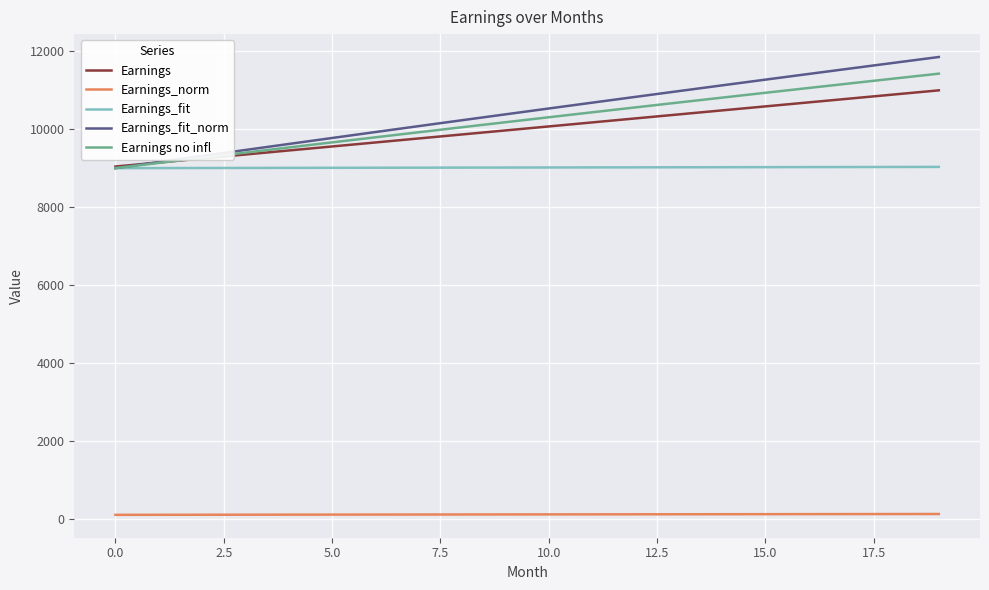

What is the minimum value for Earnings no infl?

9000.0